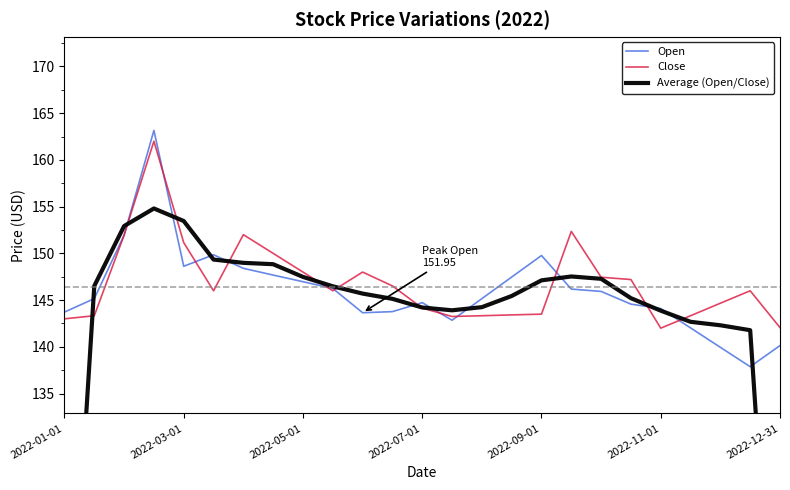

The value of Close at 2022-12-31 is 142.1. True or false?

True